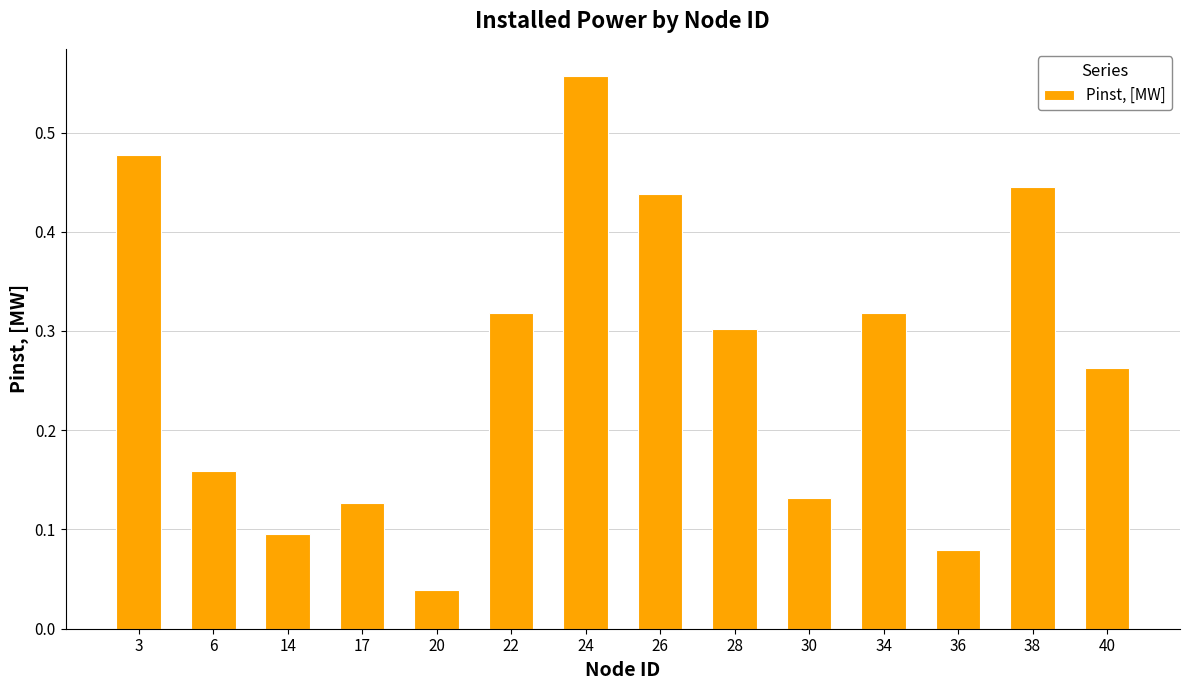

Which category has the highest value across all series?

24